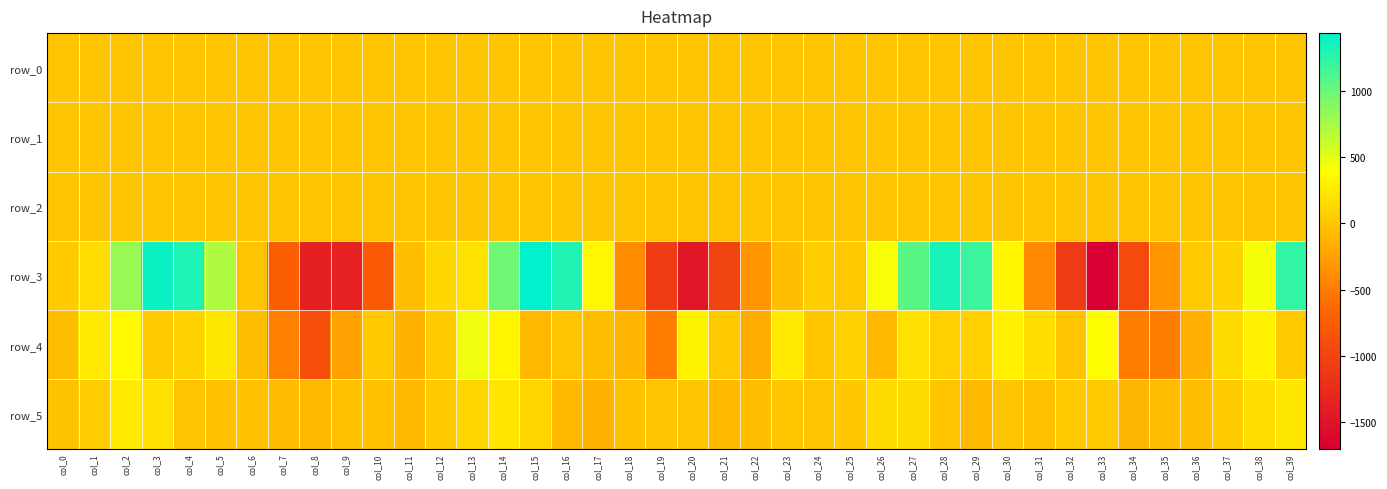

At col_11, list the series in order from smallest to largest.

row_4, row_5, row_3, row_1, row_0, row_2